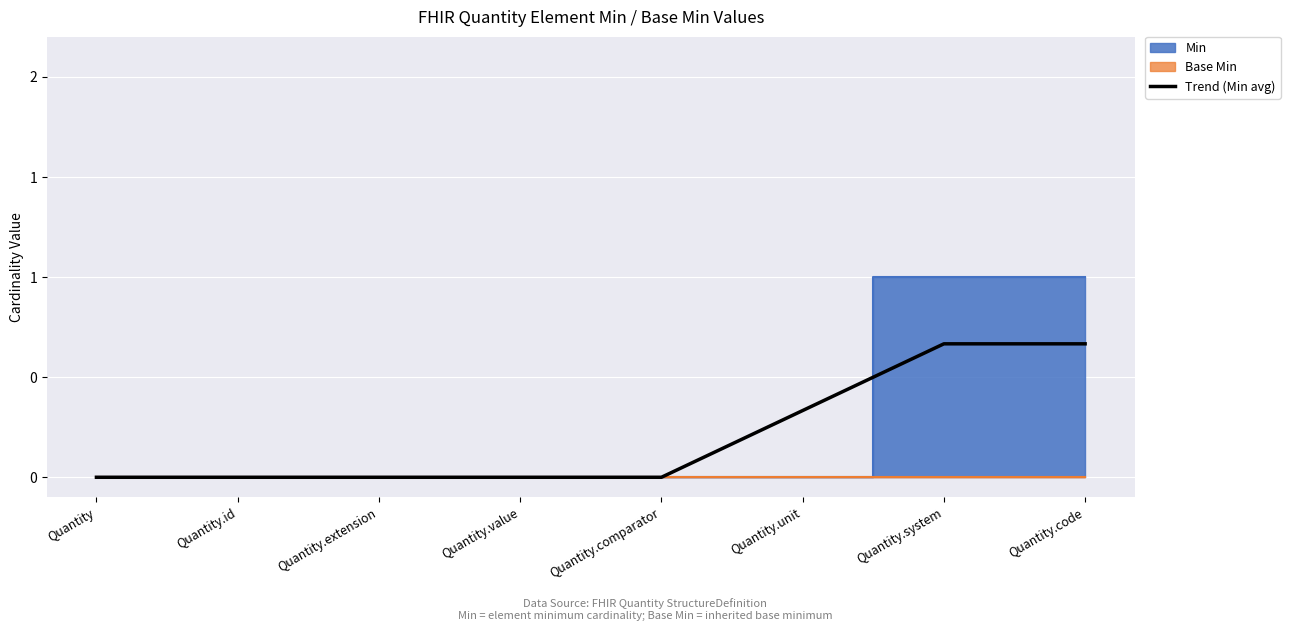

True or false: there are more than 0 points higher than both neighbors.

False